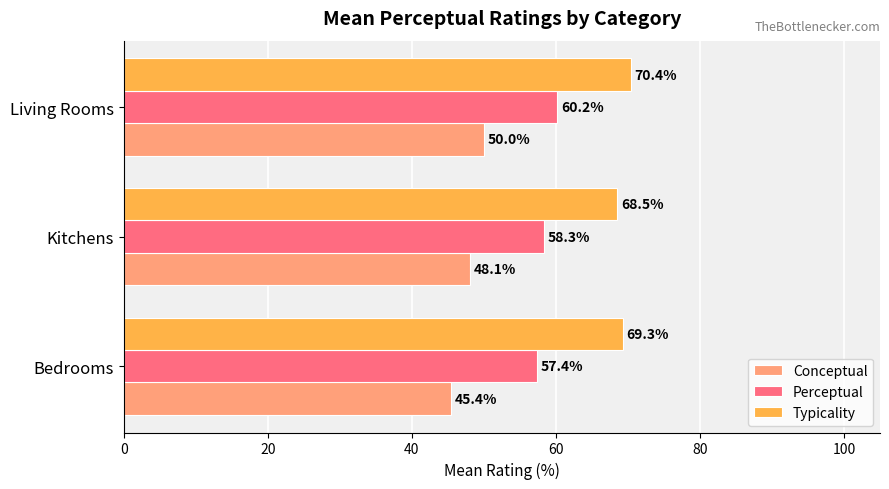

What is the maximum value for Conceptual?

50.0